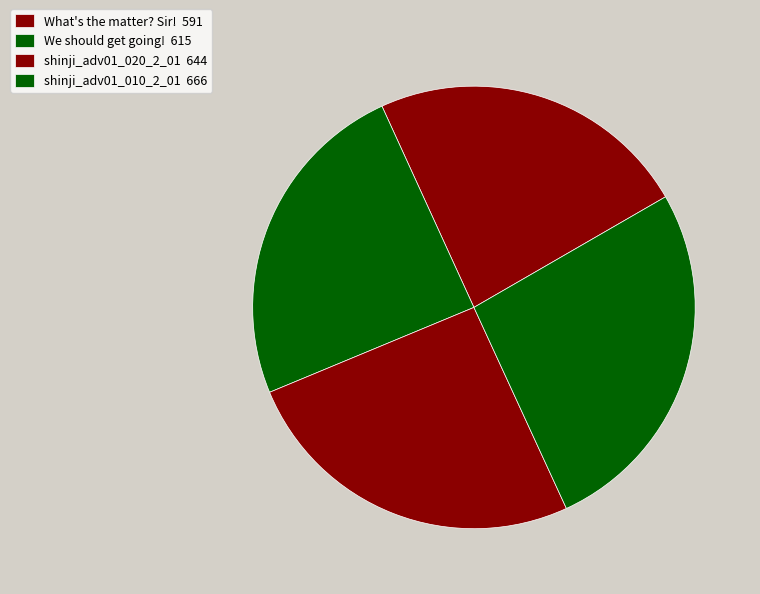

How many slices are in this pie chart?

4